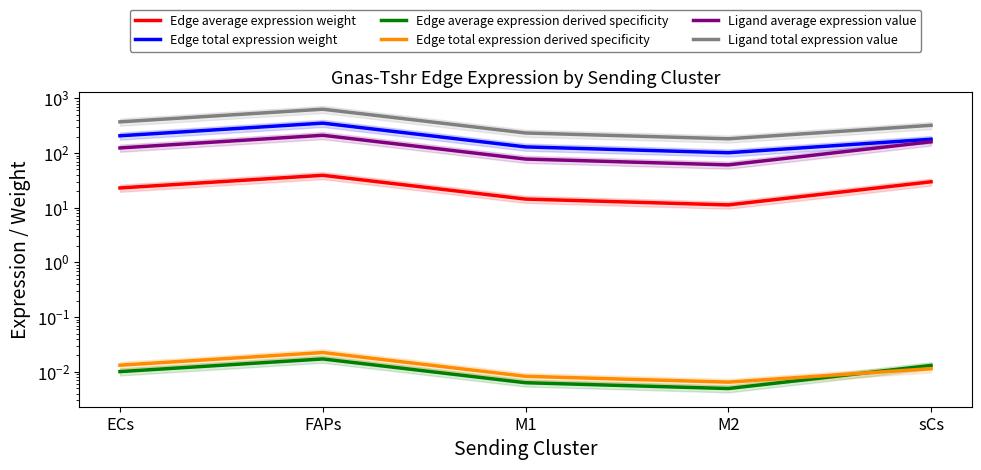

Which series has the widest spread of values?

Ligand total expression value